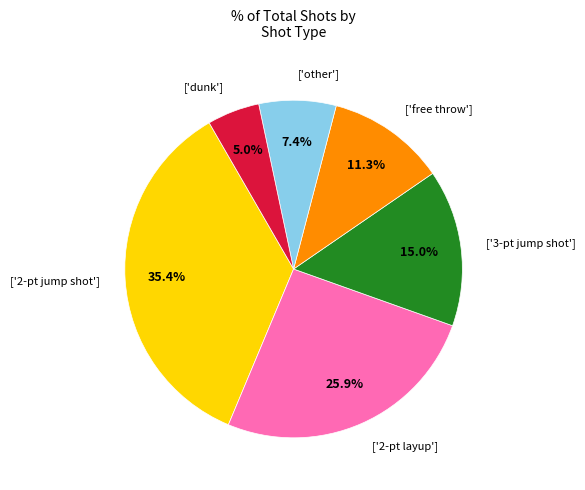

Does any single category account for the majority?

No